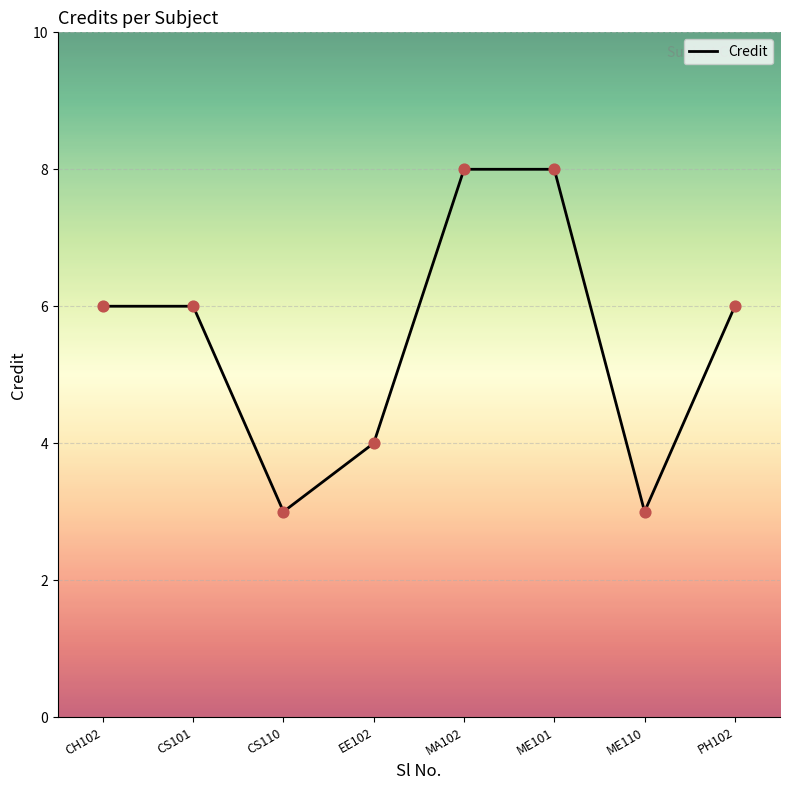

Which has a higher value, CH102 or CS110?

CH102